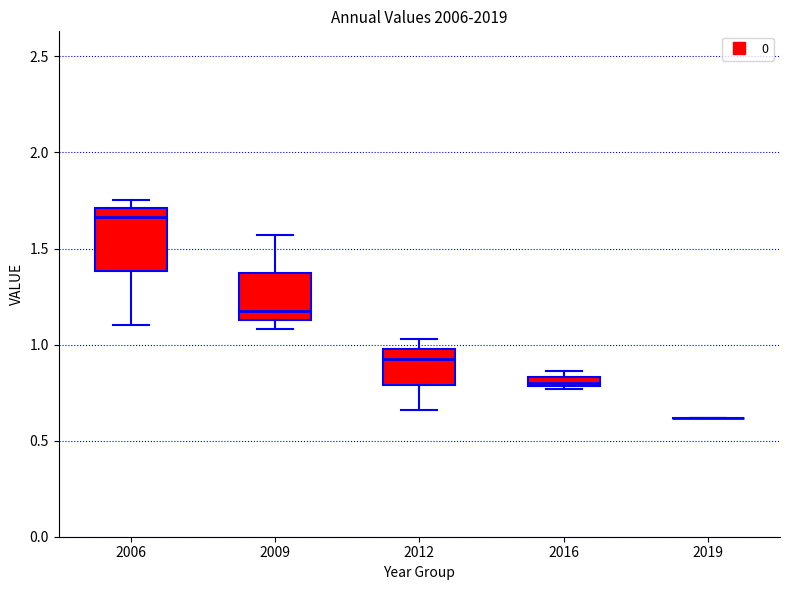

Where does the median line of the box at x = 2006 sit on the y-axis? The values are not printed on the chart, so give them approximately, as read against the axis.

1.65